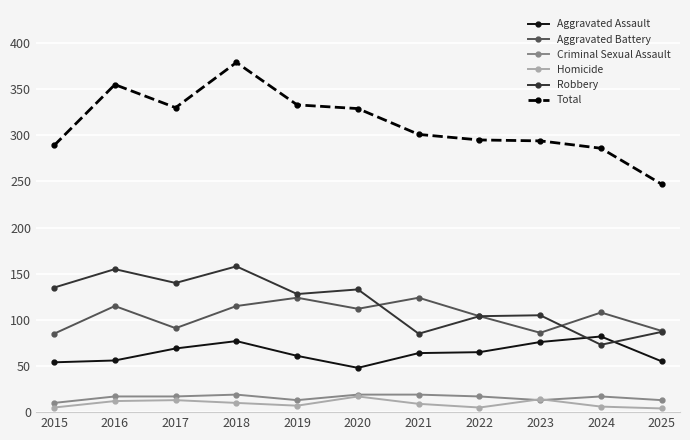

What is the difference between the highest and lowest values at 2024?

280